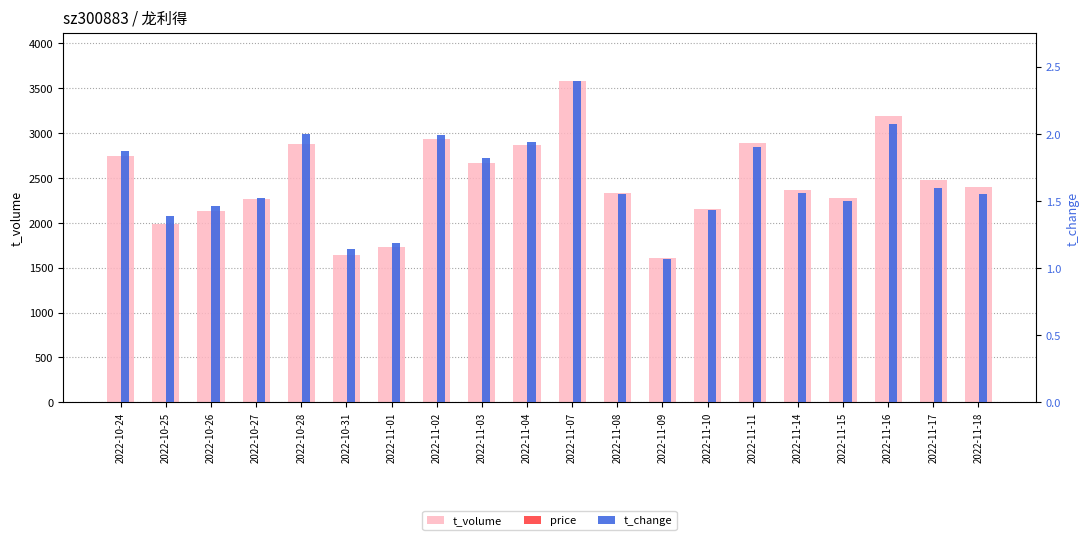

How many bars are there in total?

60